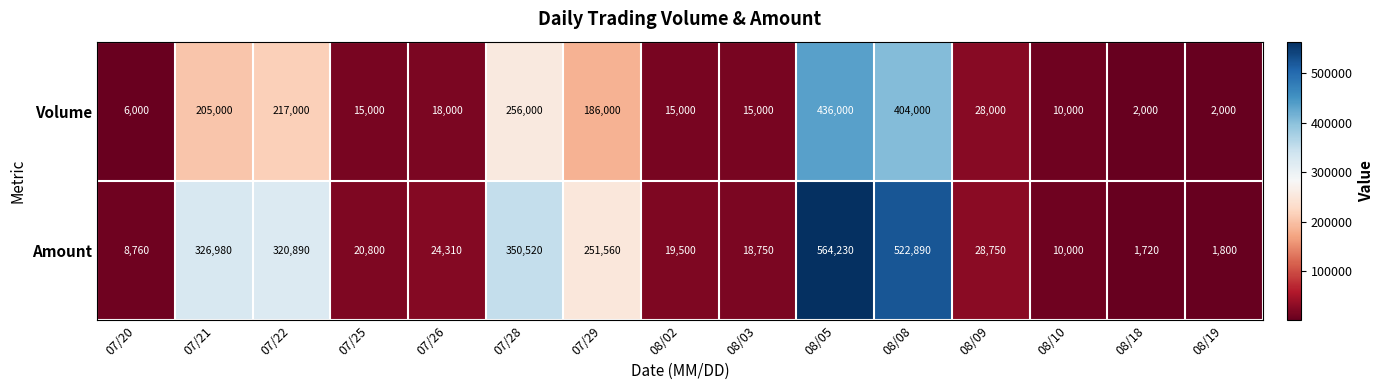

Is it true that Volume equals 15000 at 08/03?

True